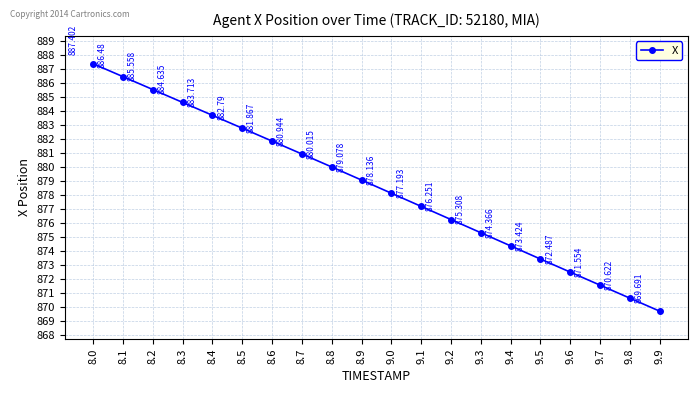

What is the ratio of the value at 9.4 to the value at 8.8?

1.0